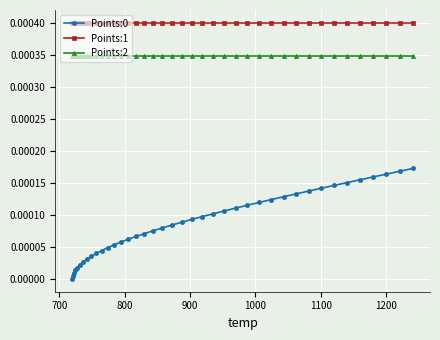

True or false: Points:2 and Points:0 intersect in this chart.

False